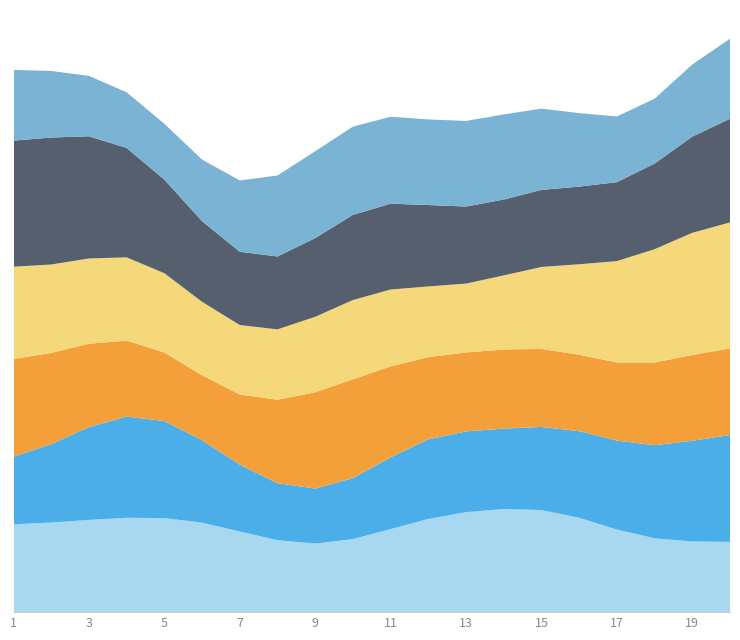

Reading right to left, transcribe all the data shown in this chart.

x1: 3.9	6.8	2.4	5.1	7.5	8.0	6.5	6.6	7.3	5.6	4.2	3.2	5.3	3.5	9.2	4.2	8.5	4.5	7.0	5.3
x2: 7.8	7.6	4.2	6.5	5.7	7.2	2.8	5.2	8.2	4.4	3.1	2.9	3.7	3.7	4.2	8.8	8.6	5.6	6.2	2.7
x3: 5.8	5.3	7.6	3.5	4.4	6.0	5.6	5.6	3.3	6.4	7.4	9.9	3.3	4.6	3.2	3.4	7.3	4.5	5.0	8.2
x4: 8.1	9.6	7.5	7.2	4.0	7.1	5.1	3.3	3.0	7.0	6.1	4.8	4.3	3.4	5.8	4.3	7.4	5.0	4.4	7.7
x5: 7.2	8.1	5.0	2.6	7.1	6.1	2.4	7.5	2.8	7.2	7.7	4.1	3.8	5.2	3.9	7.2	5.6	10.7	9.4	7.4
x6: 6.9	4.3	3.0	3.2	5.5	6.4	5.3	6.5	5.0	5.2	7.5	4.6	7.4	4.1	3.4	4.0	2.4	4.4	4.6	5.2